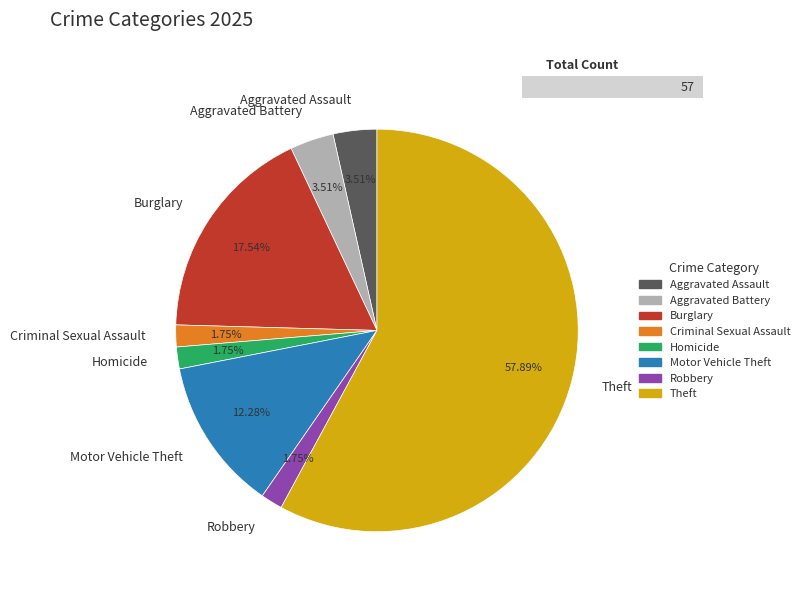

To the nearest percent, what percentage of the pie is Aggravated Assault?

4%